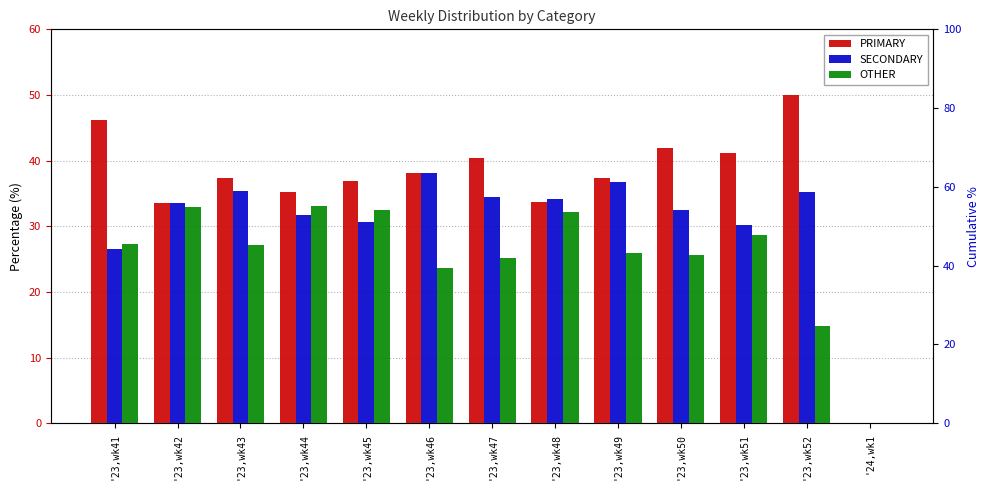

Between '23,wk52 and '23,wk47, which is larger?

'23,wk52